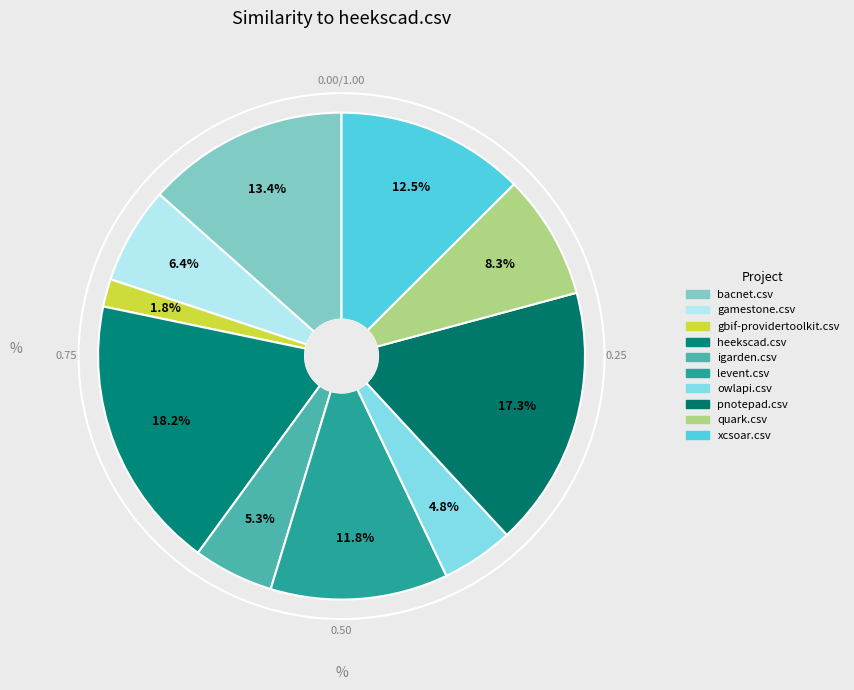

Is there any slice that represents more than half of the pie?

No